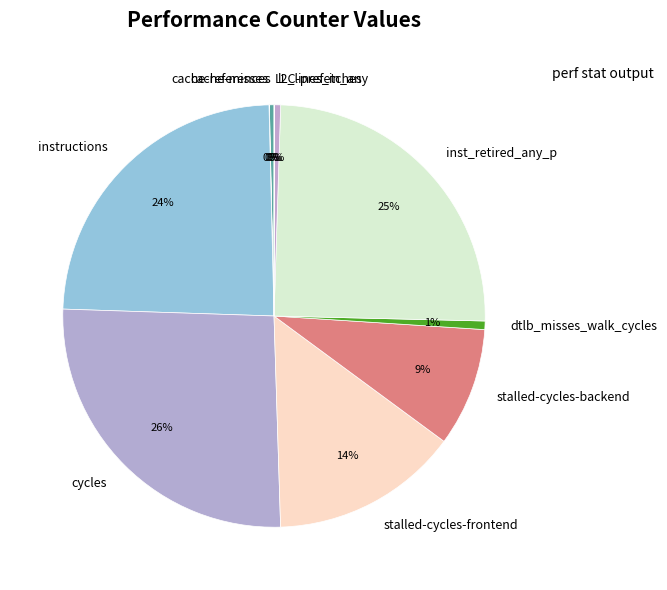

To the nearest percent, what is the difference between the largest and smallest slice percentages?

26%